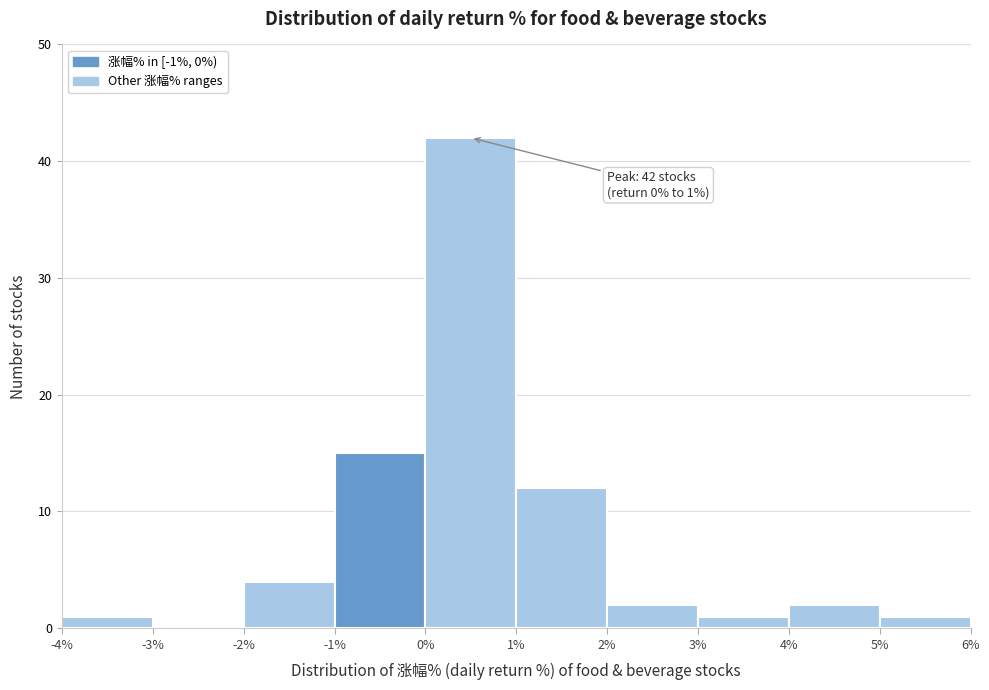

Over which range of the x-axis is the bar tallest?

0% to 1%